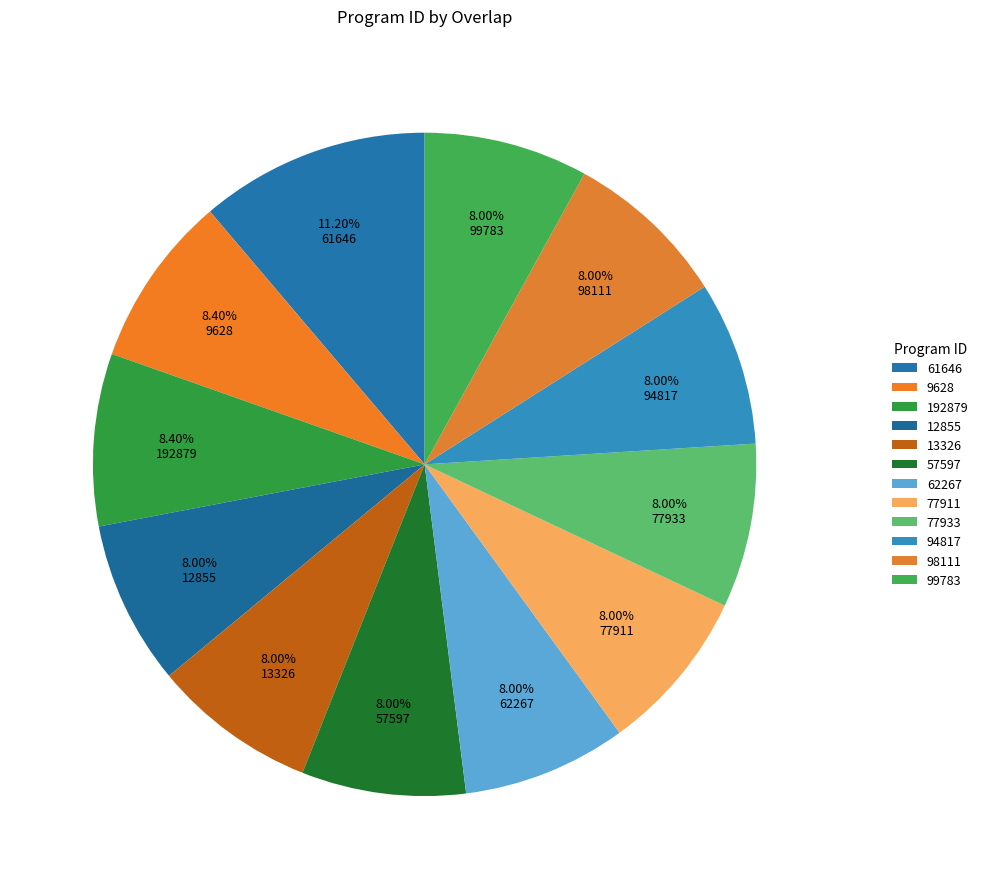

Does any single category account for the majority?

No